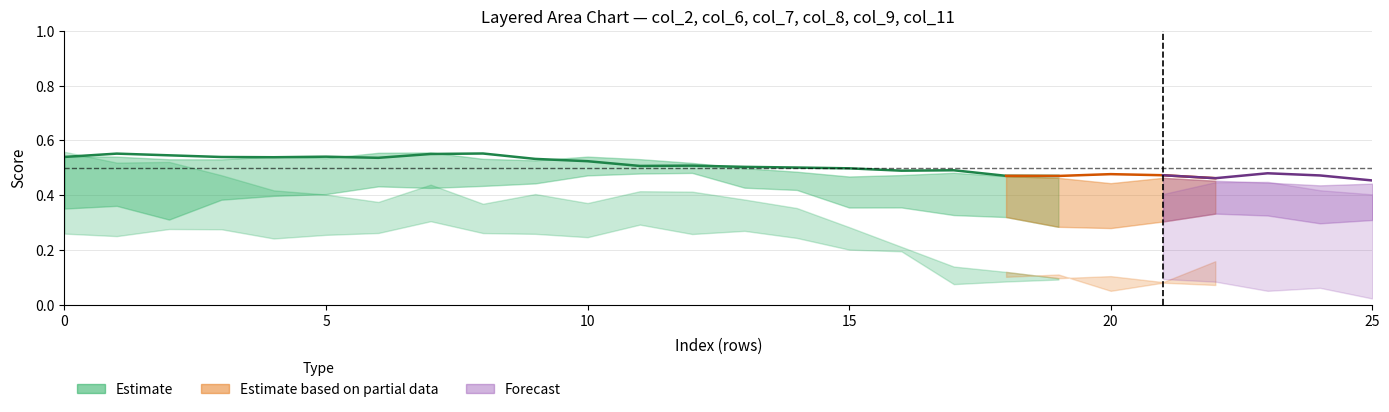

The col_11 series shows 0.2 at 16. True or false?

False